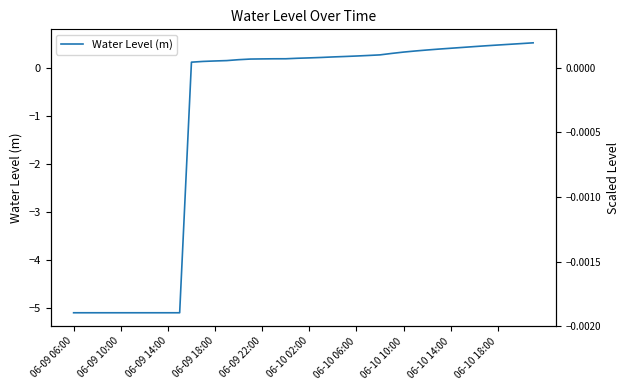

What is the greatest value displayed?

0.5